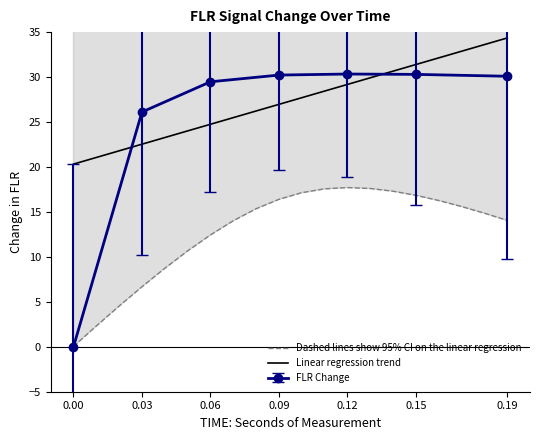

The value of Linear regression trend at 0.09 is 11.4. True or false?

False